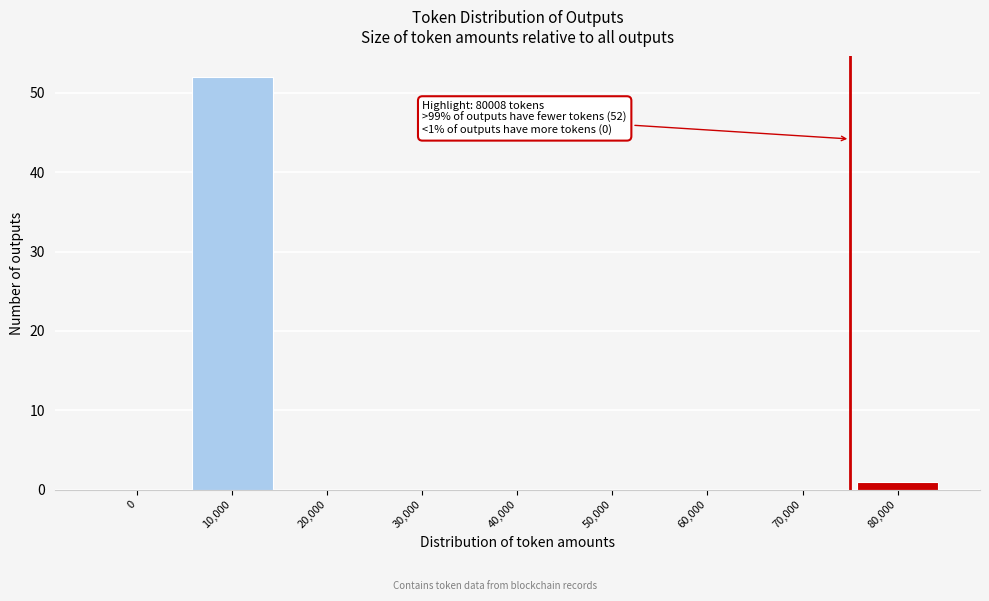

Reading left to right, extract all data points from this chart.

0=0	10,000=52	20,000=0	30,000=0	40,000=0	50,000=0	60,000=0	70,000=0	80,000=1